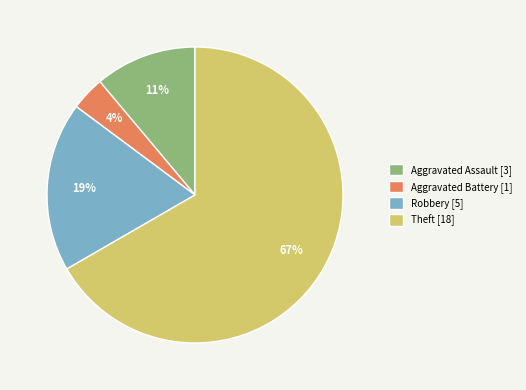

Is there a majority slice in this chart?

Yes